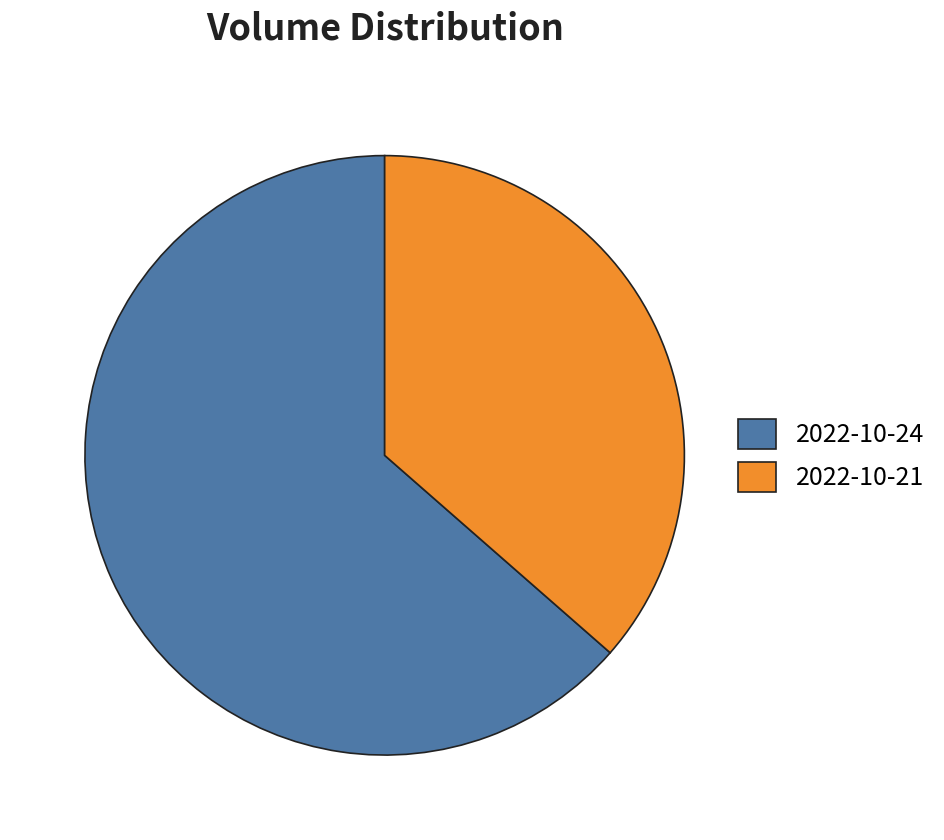

Approximately how many times larger is the value at 2022-10-24 compared to 2022-10-21?

1.7